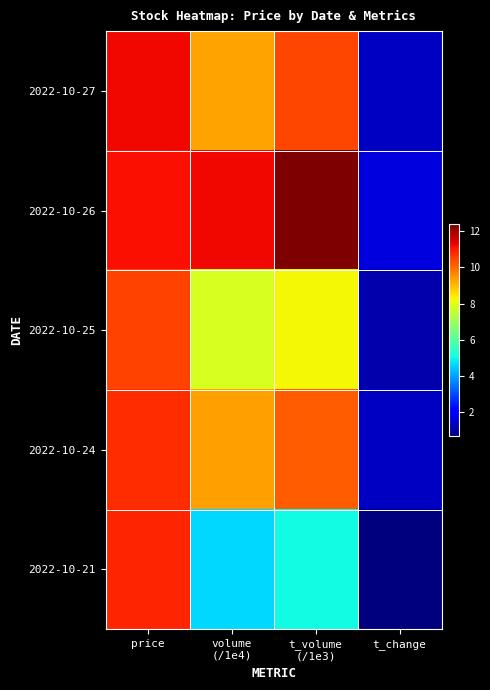

At which category is the sum across all series the highest?

price